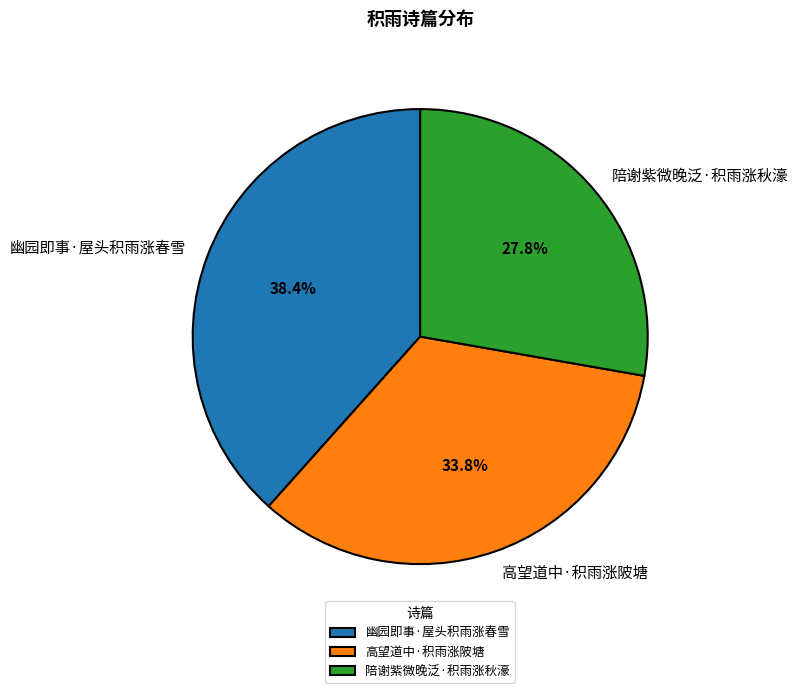

What percentage is the 幽园即事·屋头积雨涨春雪 slice, to the nearest percent?

38%